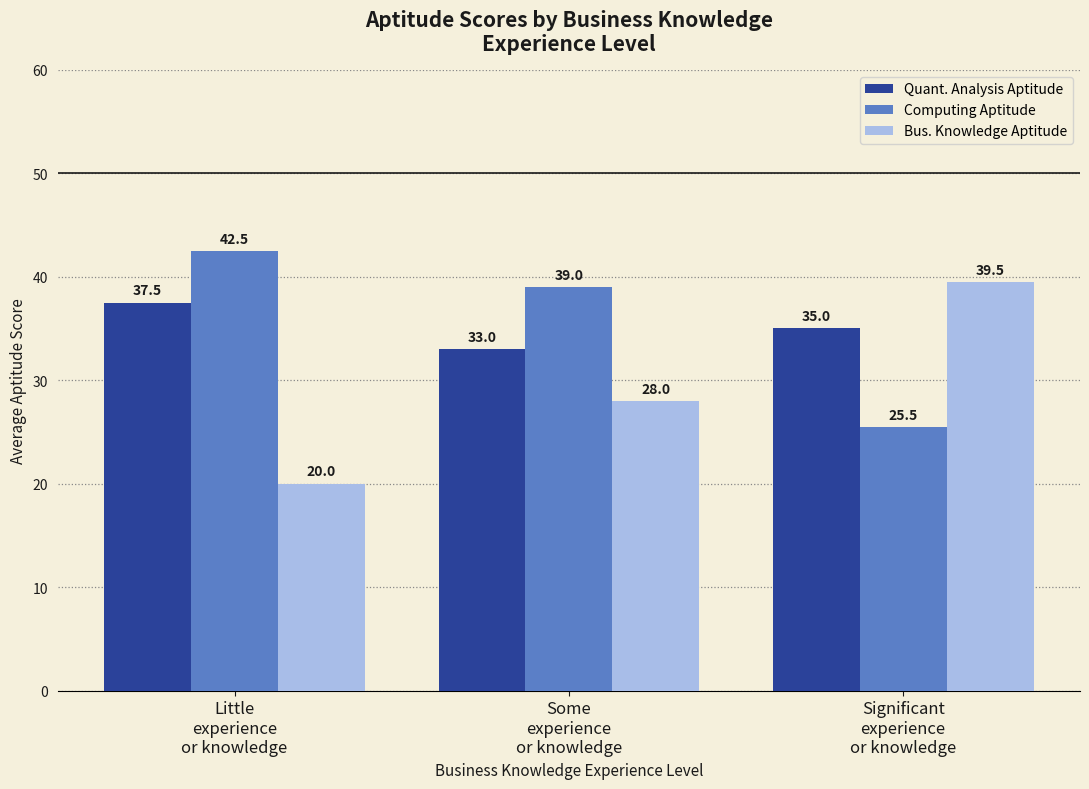

Reading right to left, what are all the values shown in this chart?

Quant. Analysis Aptitude: 35.0	33.0	37.5
Computing Aptitude: 25.5	39.0	42.5
Bus. Knowledge Aptitude: 39.5	28.0	20.0